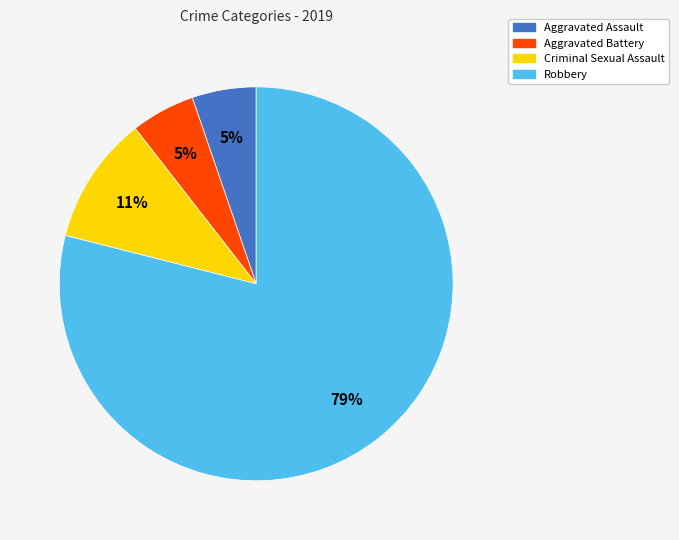

How many slices are in this pie chart?

4